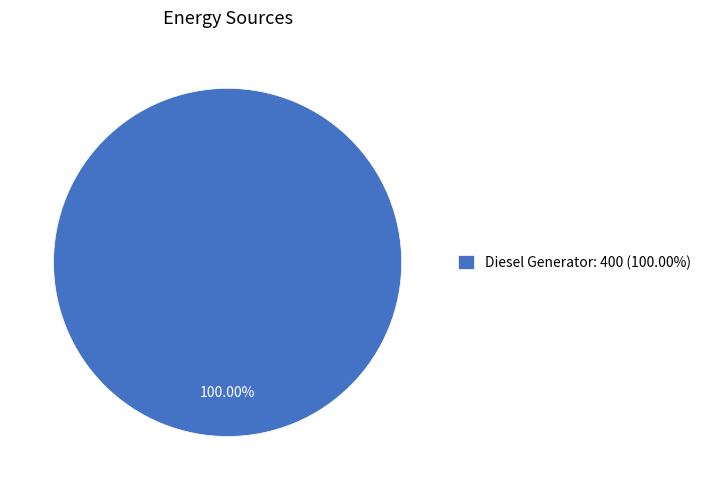

Is there any slice that represents more than half of the pie?

Yes